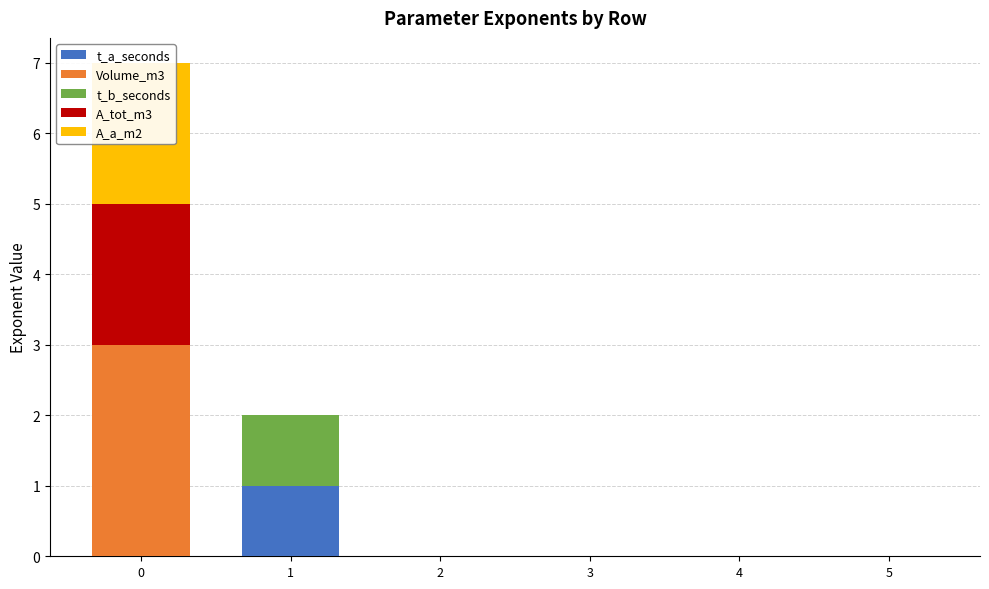

At 4, list the series in order from smallest to largest.

t_a_seconds, Volume_m3, t_b_seconds, A_tot_m3, A_a_m2